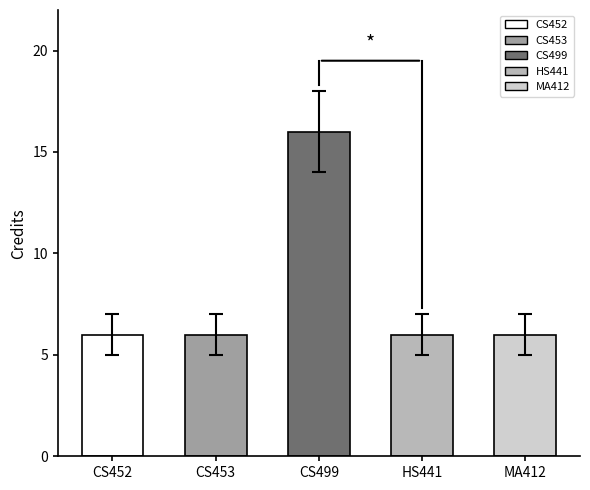

Rank the categories by value from highest to lowest.

CS499, CS452, CS453, HS441, MA412